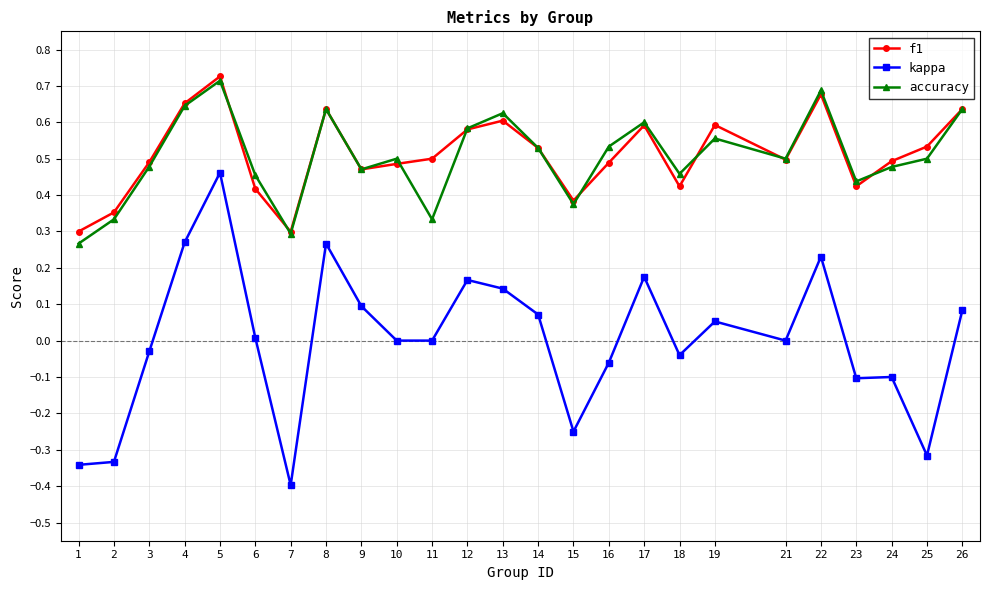

True or false: kappa and accuracy cross at least once.

False